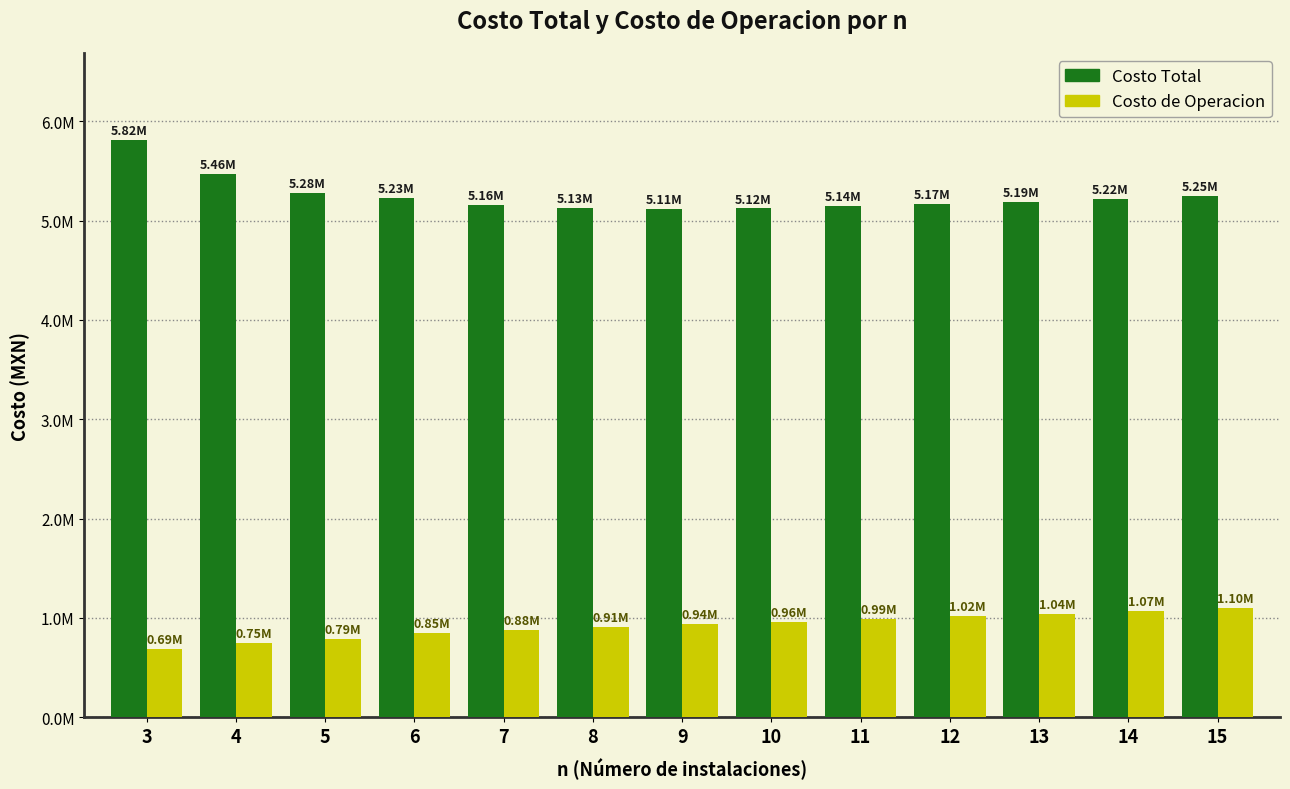

Reading left to right, list all the values displayed in this chart.

Costo Total: 5815032.5	5464601.5	5279990.8	5227862.1	5161038.6	5127001.6	5114109.3	5122053.7	5144204.8	5171977.3	5186664.1	5218109.9	5252106.4
Costo de Operacion: 691112.2	745628.9	790754.7	845515.4	878301.9	909630.8	939785.8	955121.4	987999.8	1019300.4	1042780.5	1070593.9	1097493.7